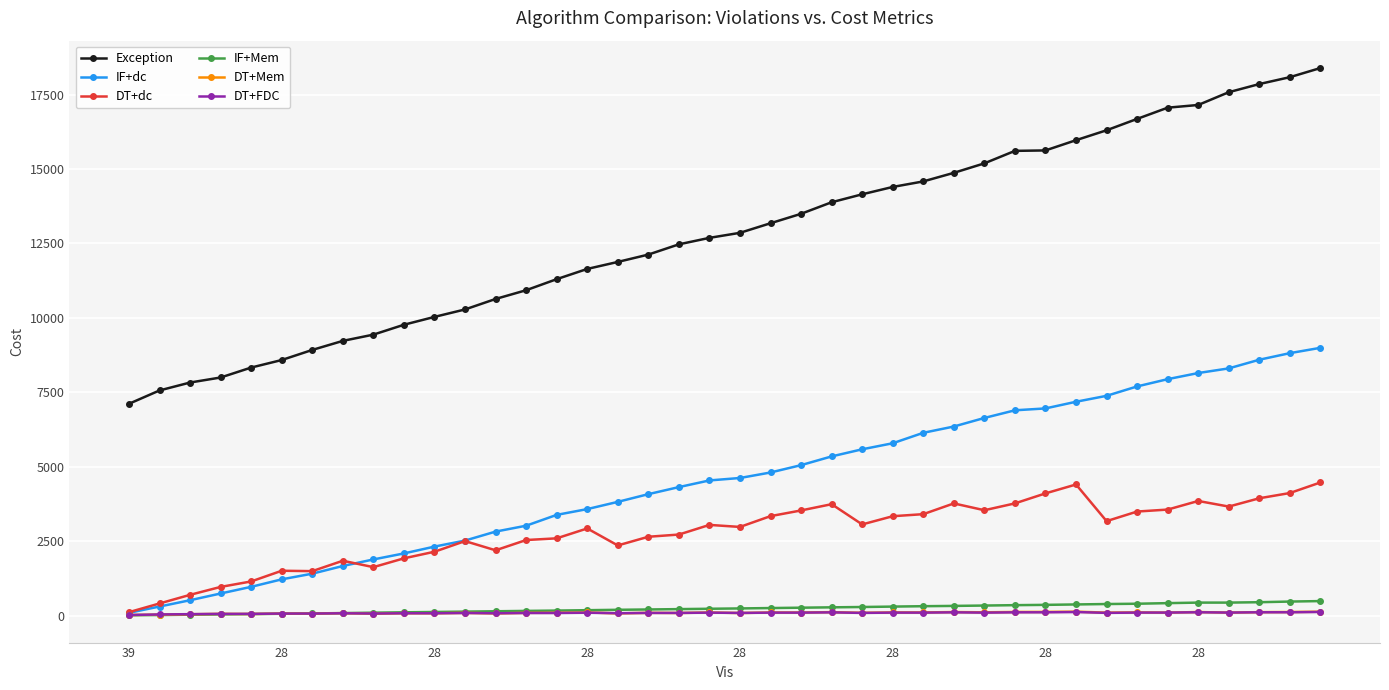

True or false: Exception and DT+Mem intersect in this chart.

False